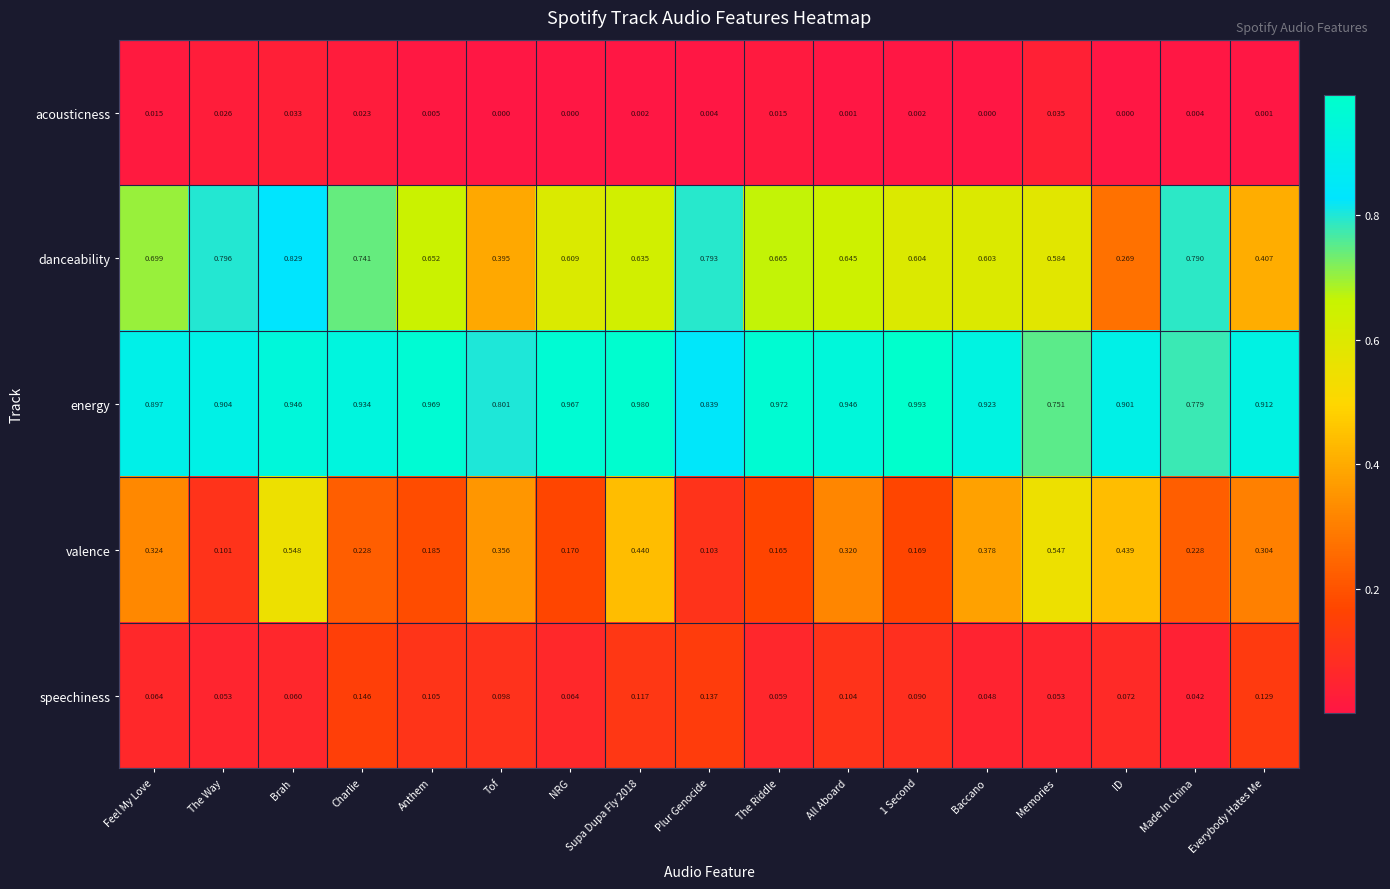

At which label is danceability closest to 0?

ID